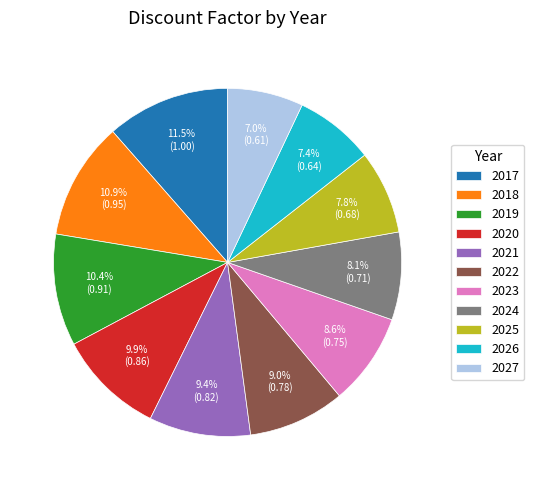

How much of the chart is everything except 2024?

91.9%